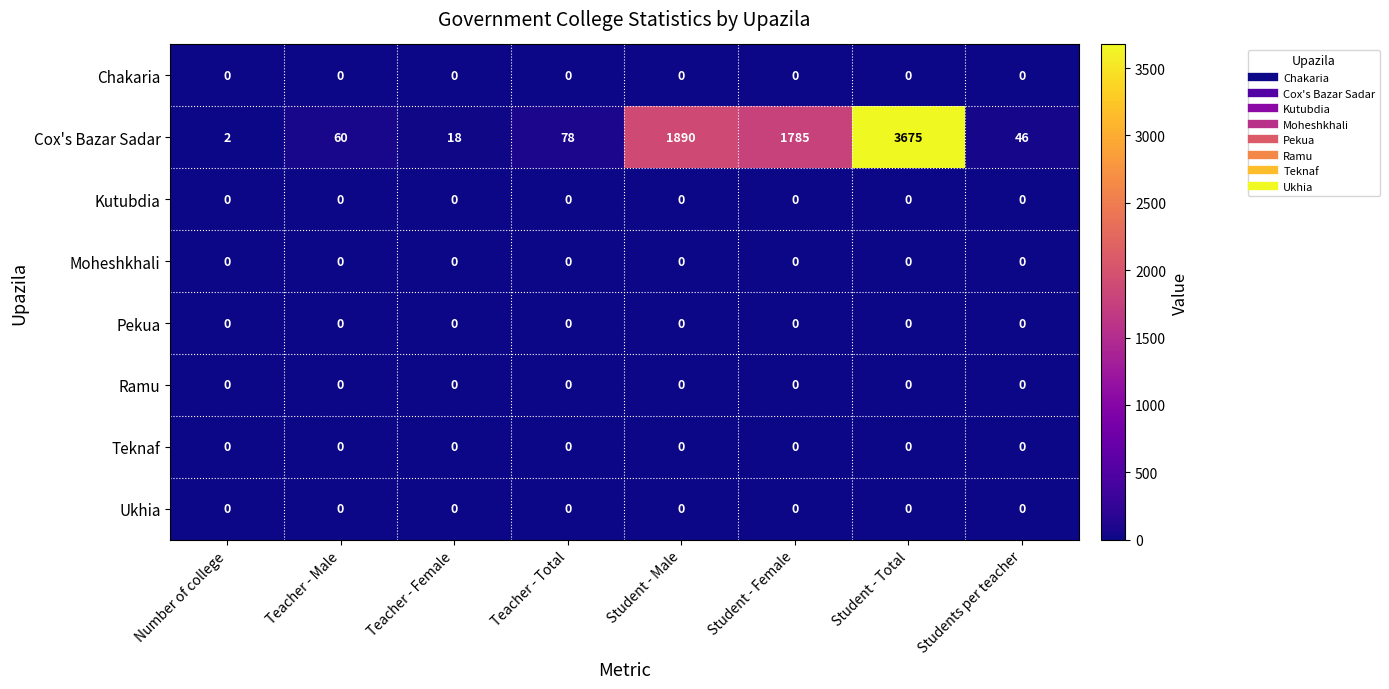

Which series changed the most between Teacher - Female and Student - Total?

Cox's Bazar Sadar